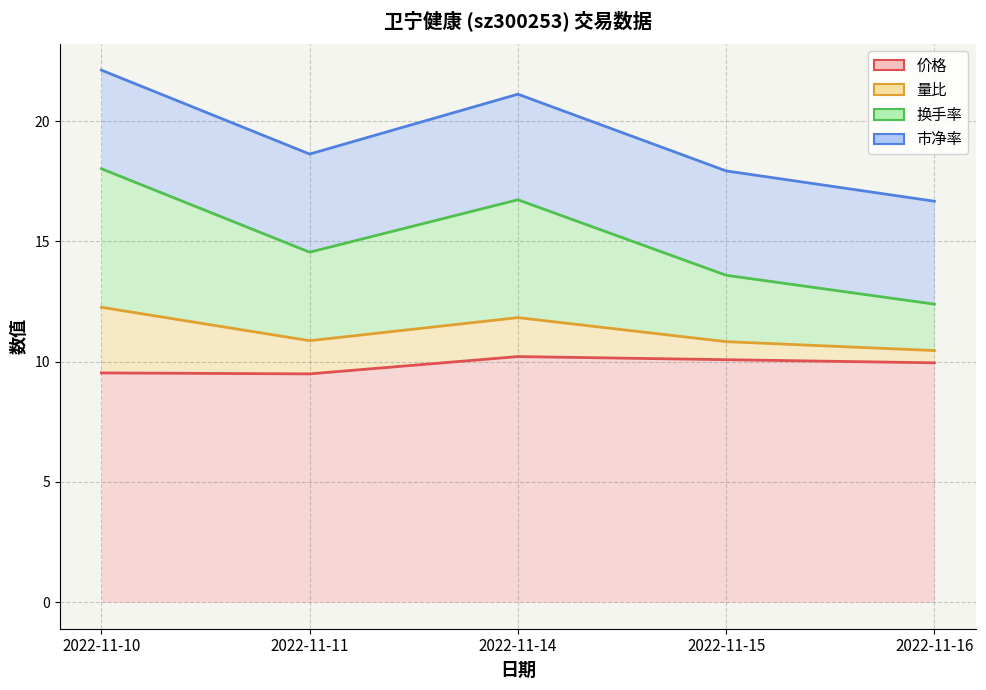

True or false: 价格 and 换手率 cross at least once.

False